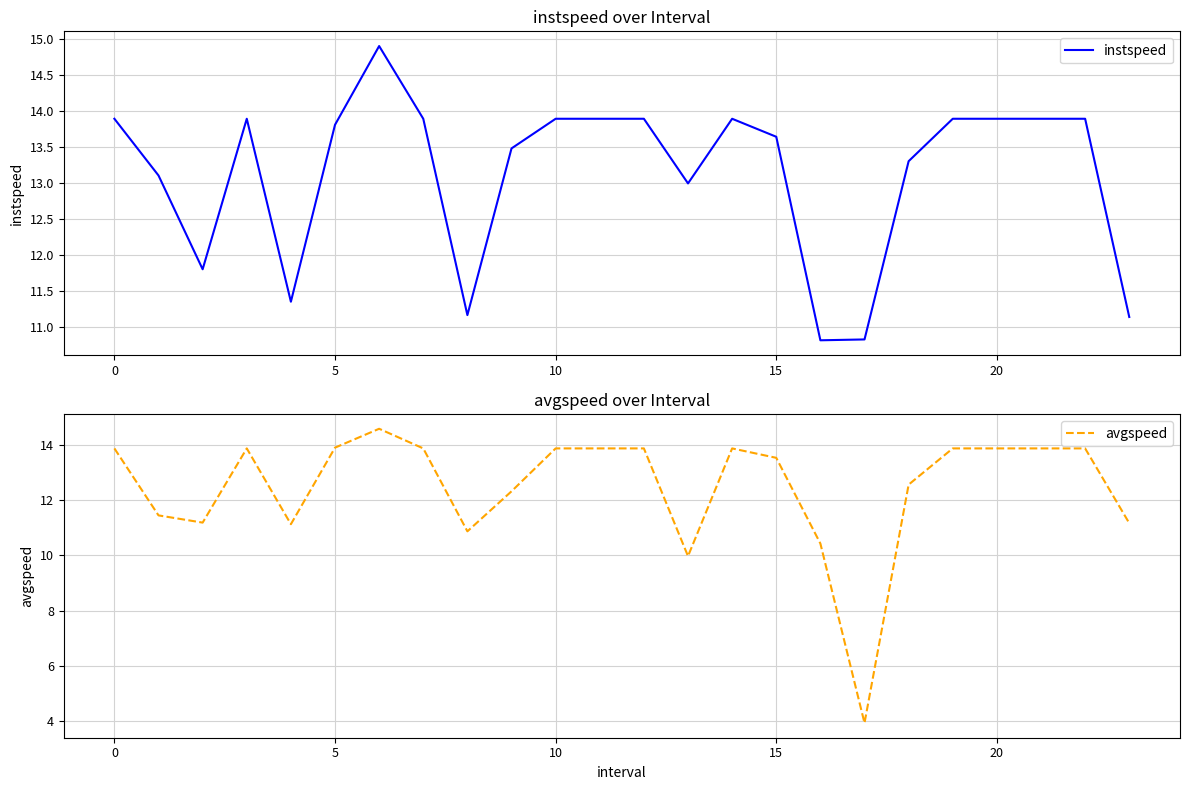

Which series has the largest range (max minus min)?

avgspeed